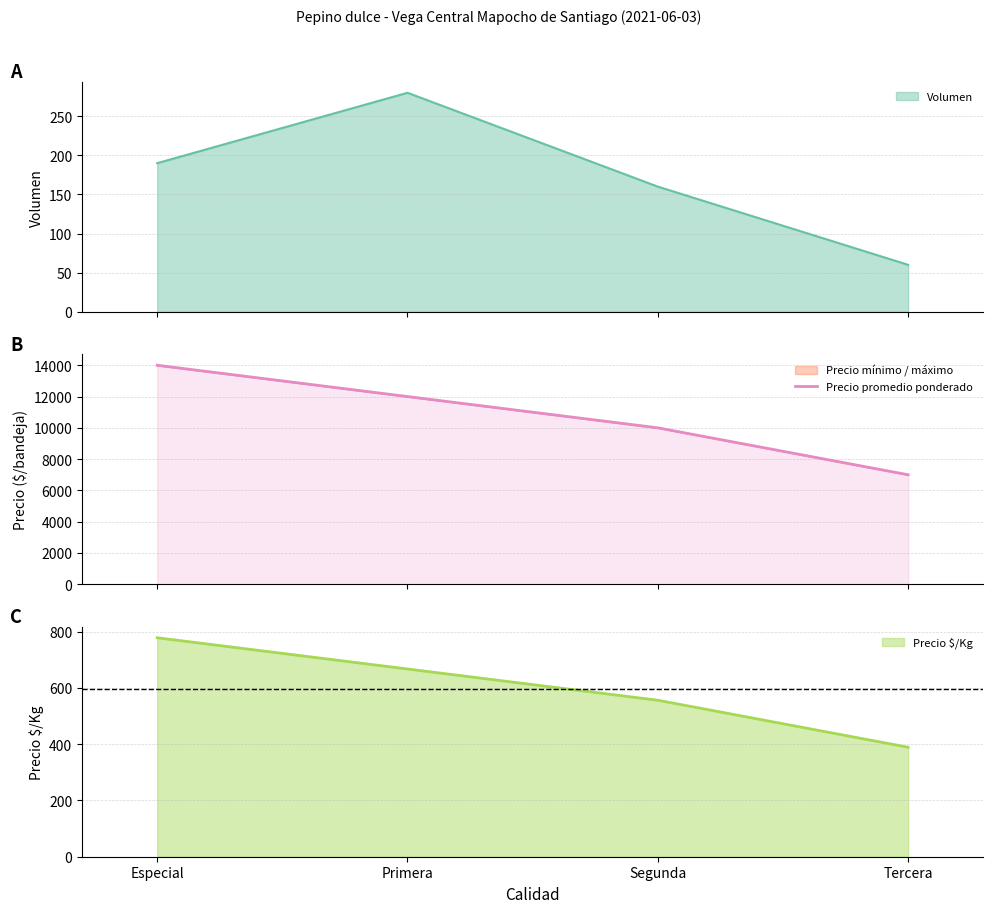

Count the values in the range 10000 to 14000.

3